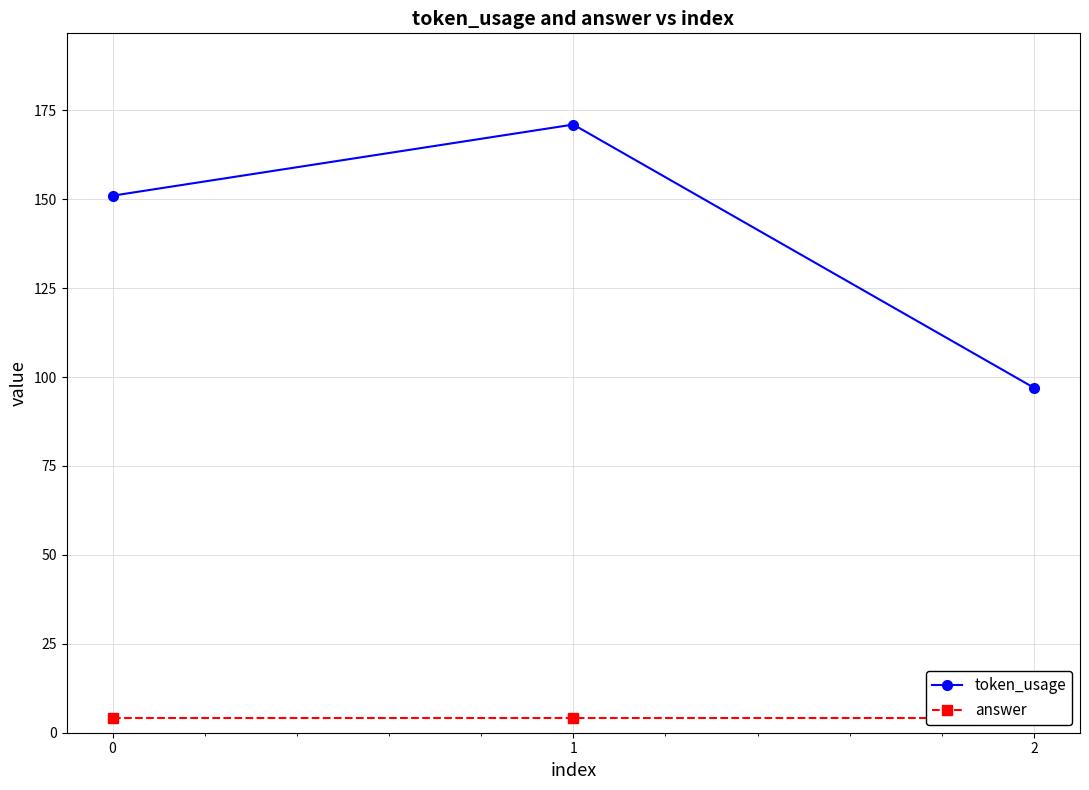

List the labels in order of token_usage value, largest first.

1, 0, 2